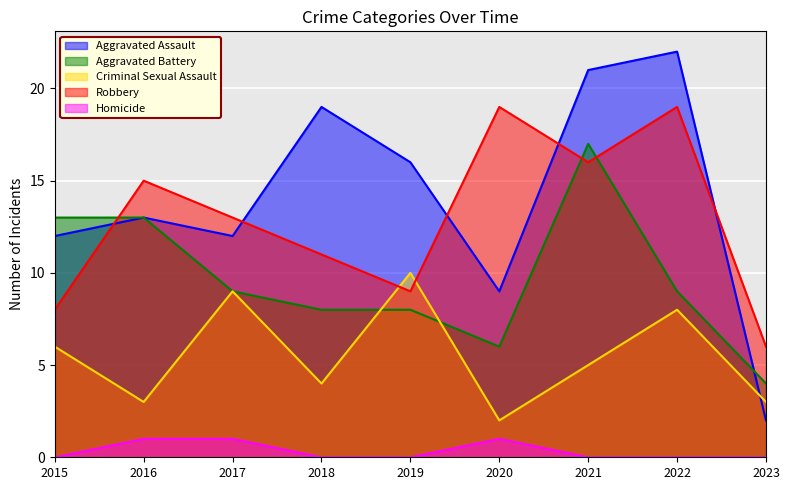

What is the difference between the second highest and minimum values in the Robbery series?

13